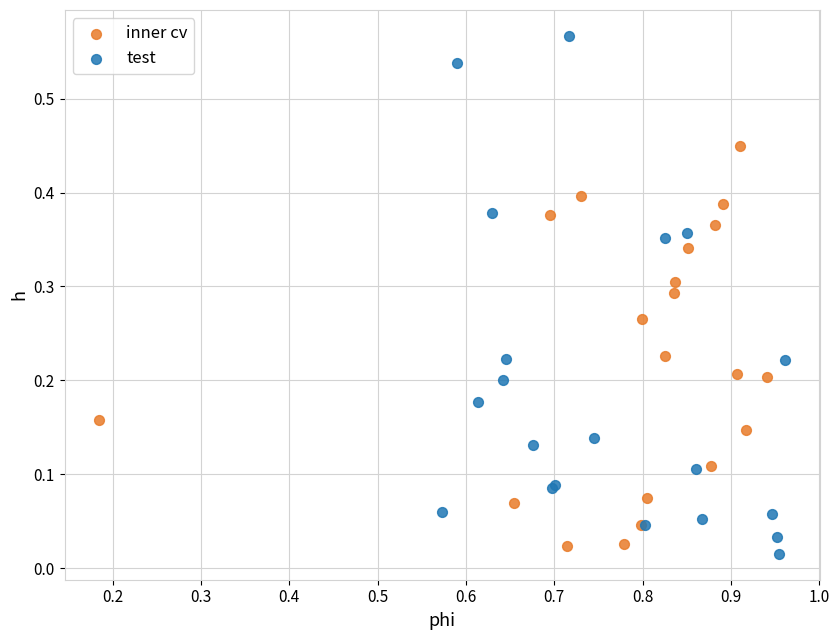

What are all the series names shown in the legend?

inner cv, test